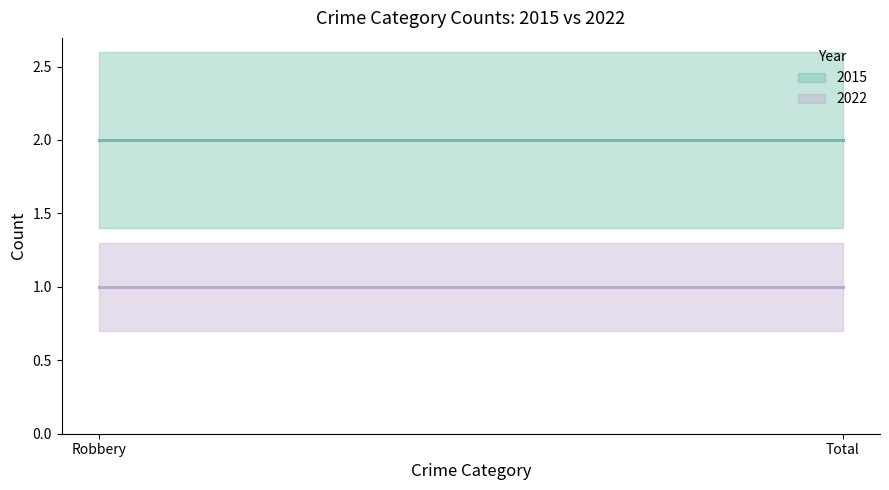

Between Robbery and Total, which series saw the biggest shift?

2015